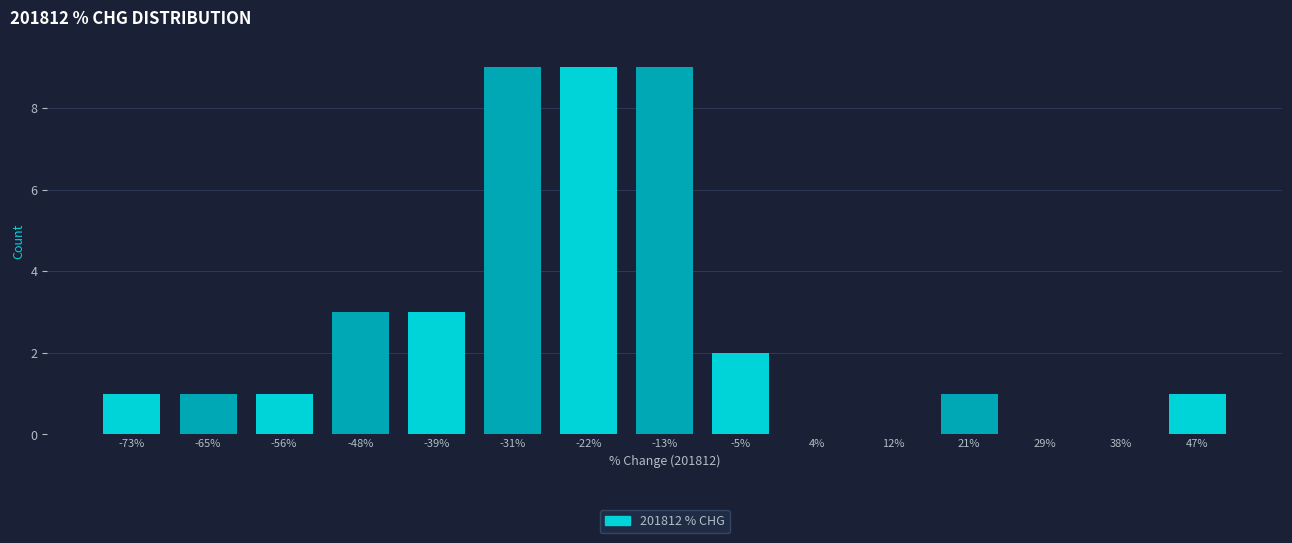

Reading left to right, list all the values displayed in this chart.

-73%=1	-65%=1	-56%=1	-48%=3	-39%=3	-31%=9	-22%=9	-13%=9	-5%=2	4%=0	12%=0	21%=1	29%=0	38%=0	47%=1